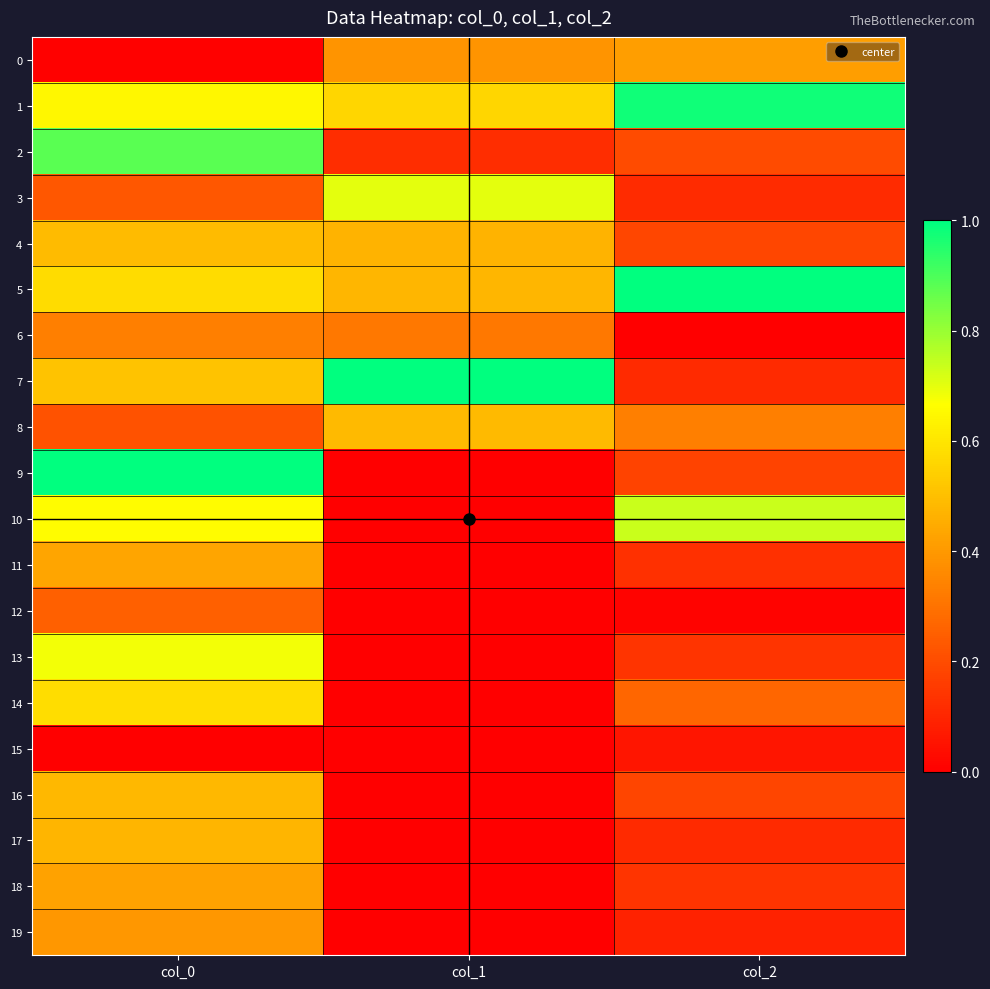

What is the difference between the highest and lowest values at col_0?

1.0